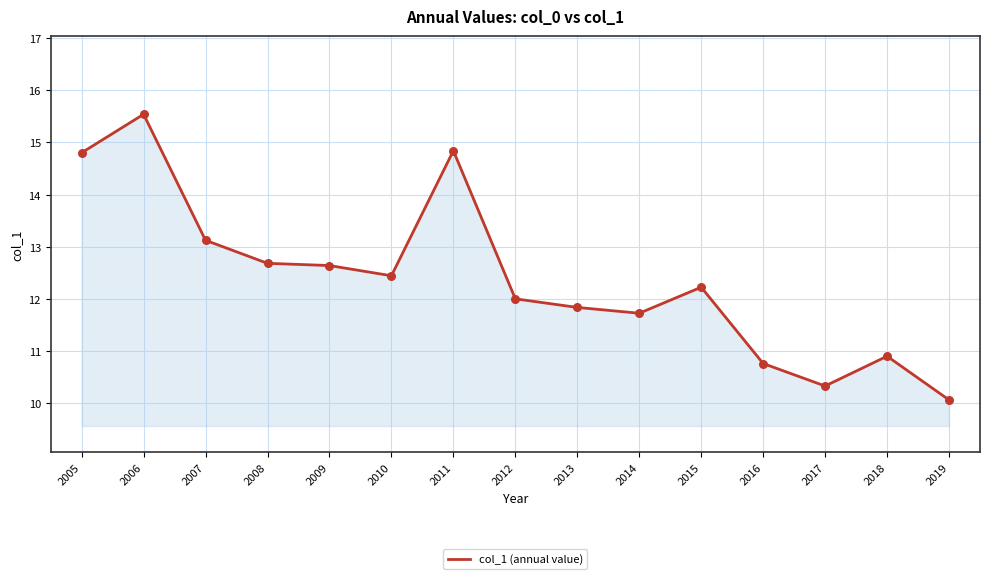

Between 2007 and 2014, which is larger?

2007